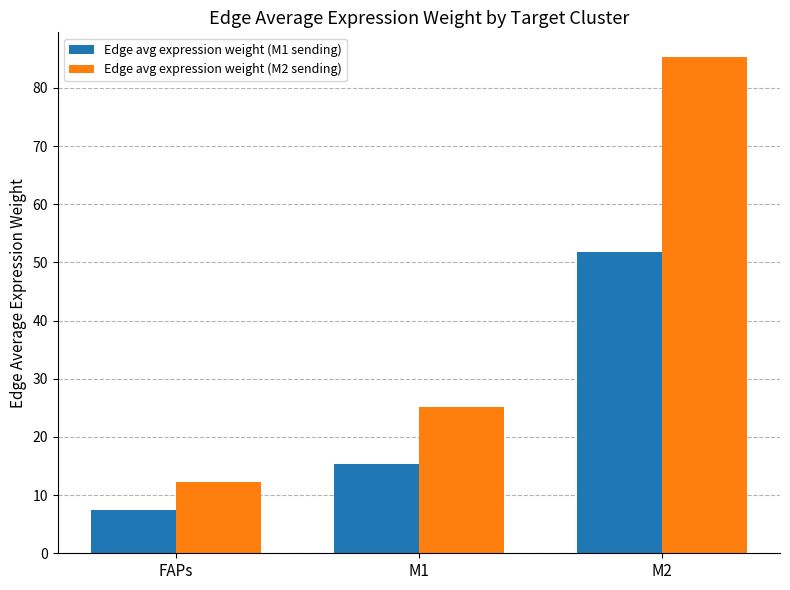

Between M1 and M2, which series saw the biggest shift?

Edge avg expression weight (M2 sending)